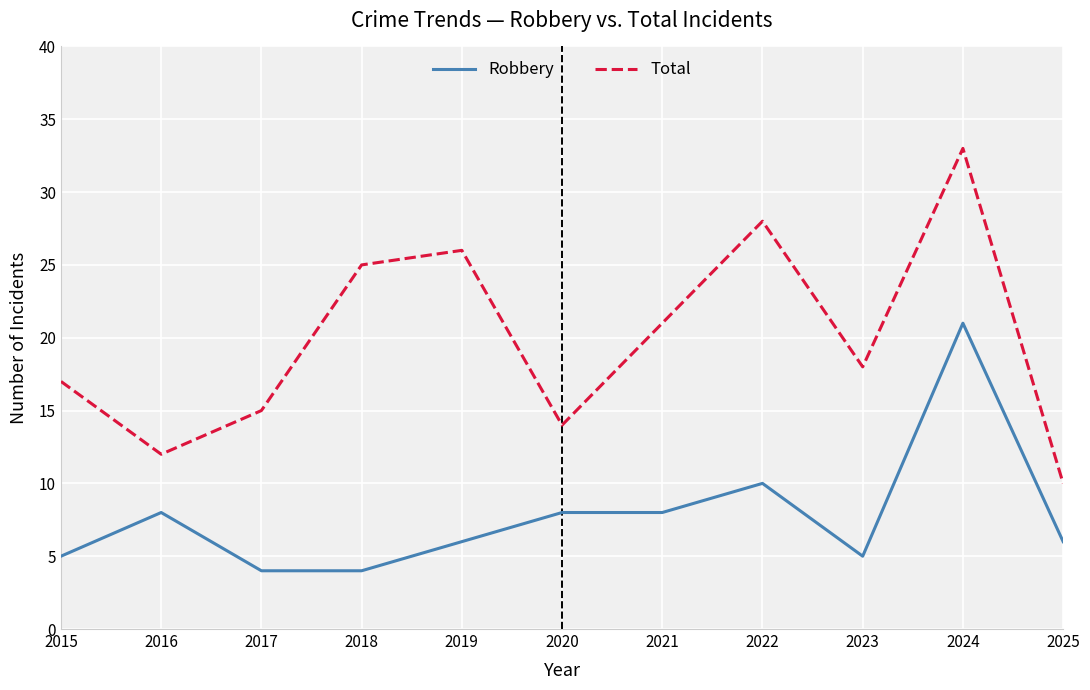

What is the difference between the maximum and second lowest values in the Total series?

21